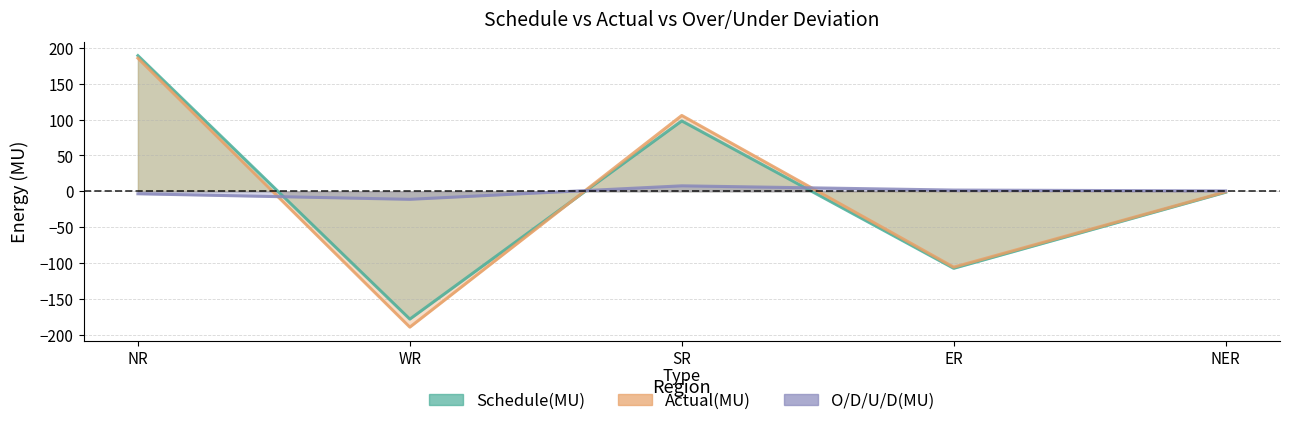

What is the difference between the highest and lowest values at WR?

178.2